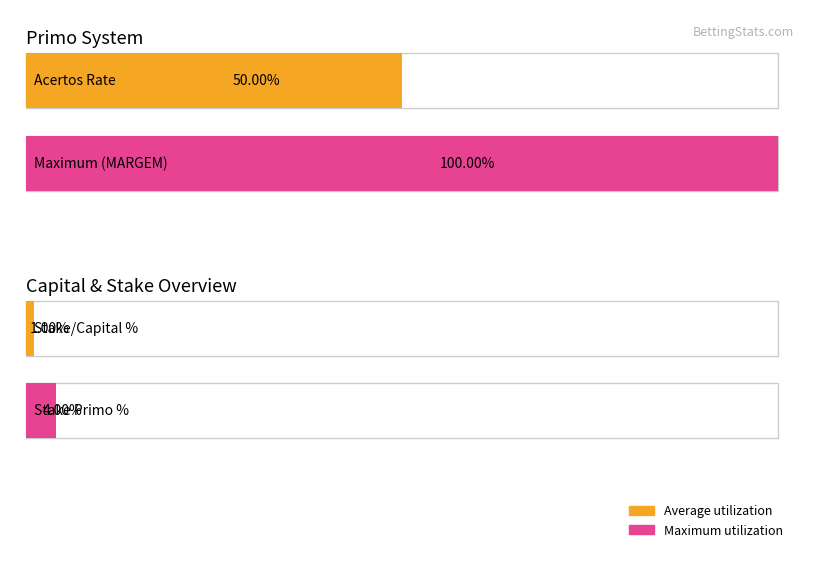

The value of Maximum utilization at T.ERROS is 3.3. True or false?

False